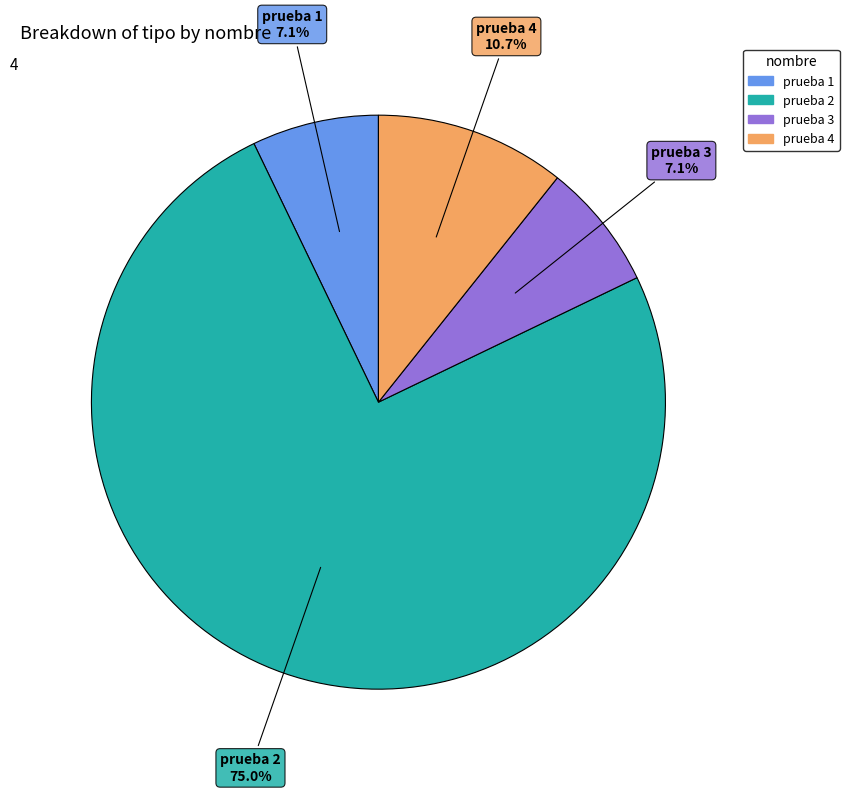

To the nearest percent, what is the difference between the largest and smallest slice percentages?

68%